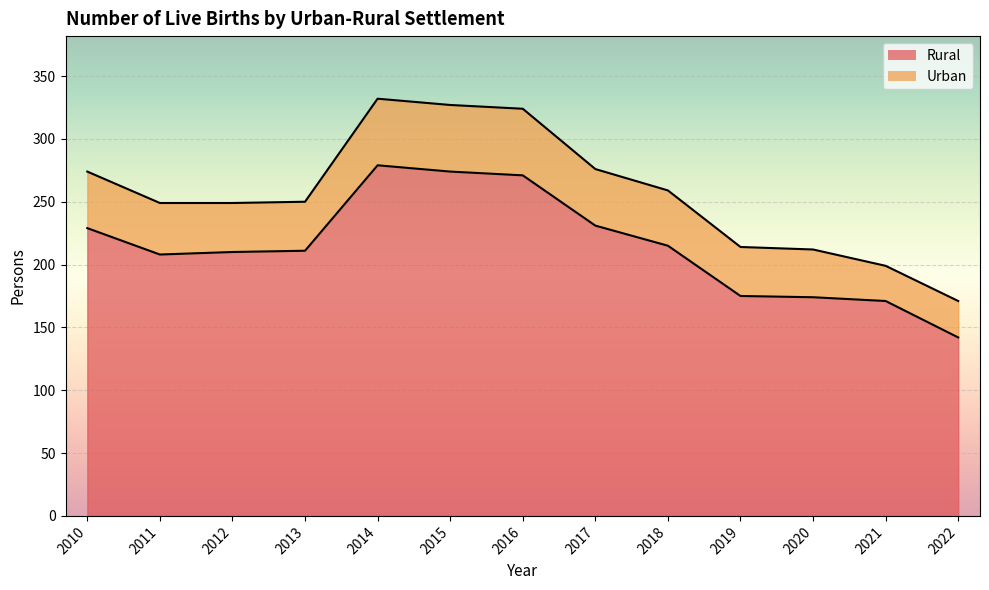

What is the average value of the Rural series?

215